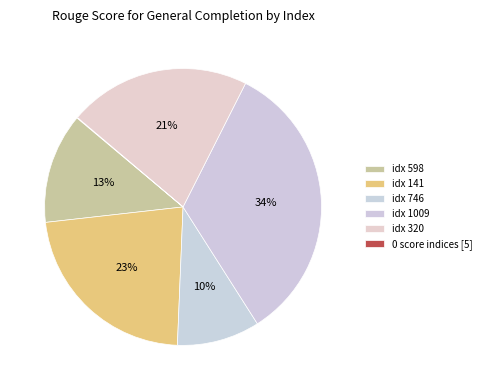

Does any single category account for the majority?

No